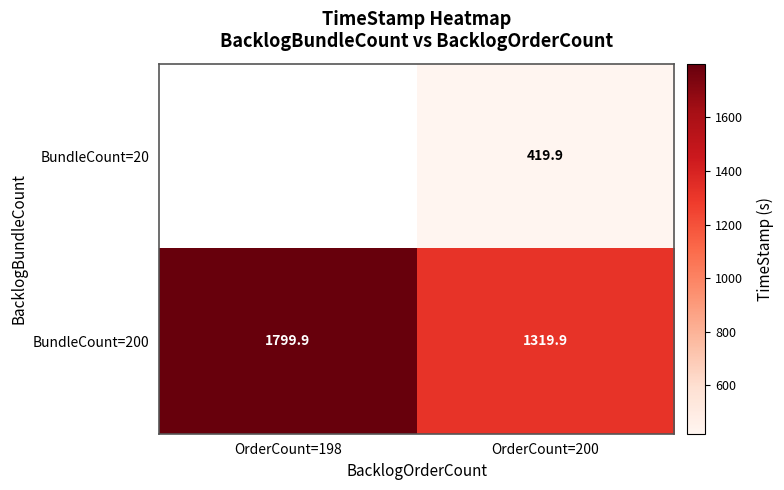

What is the maximum value shown in the chart?

1799.9